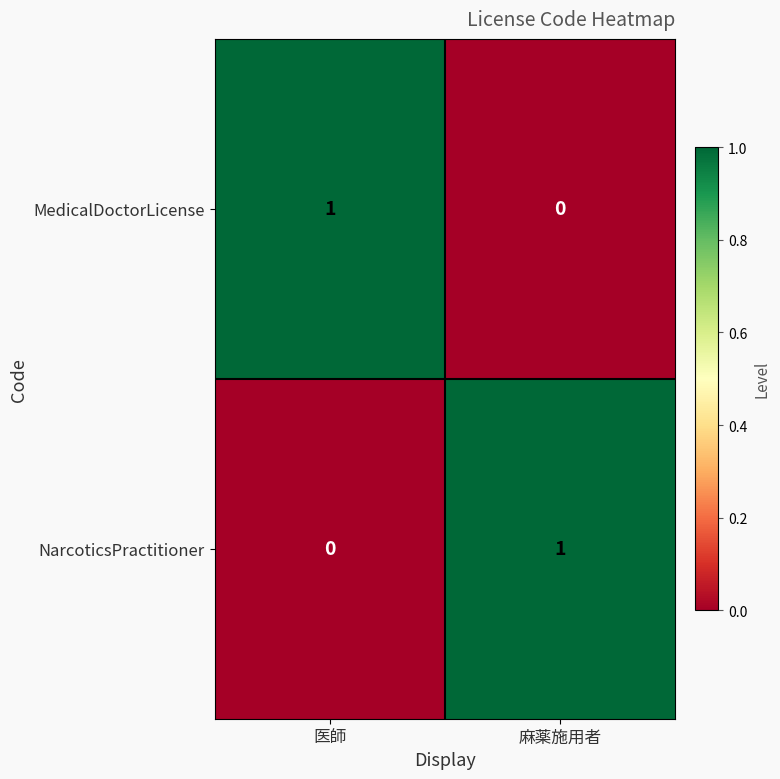

What is the spread (max minus min) of values at 麻薬施用者?

1